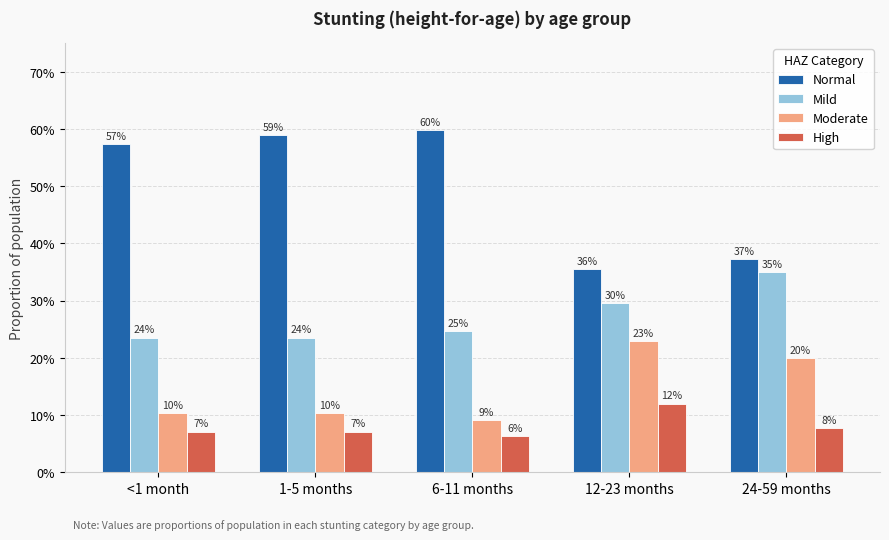

Does the chart contain any negative values?

No